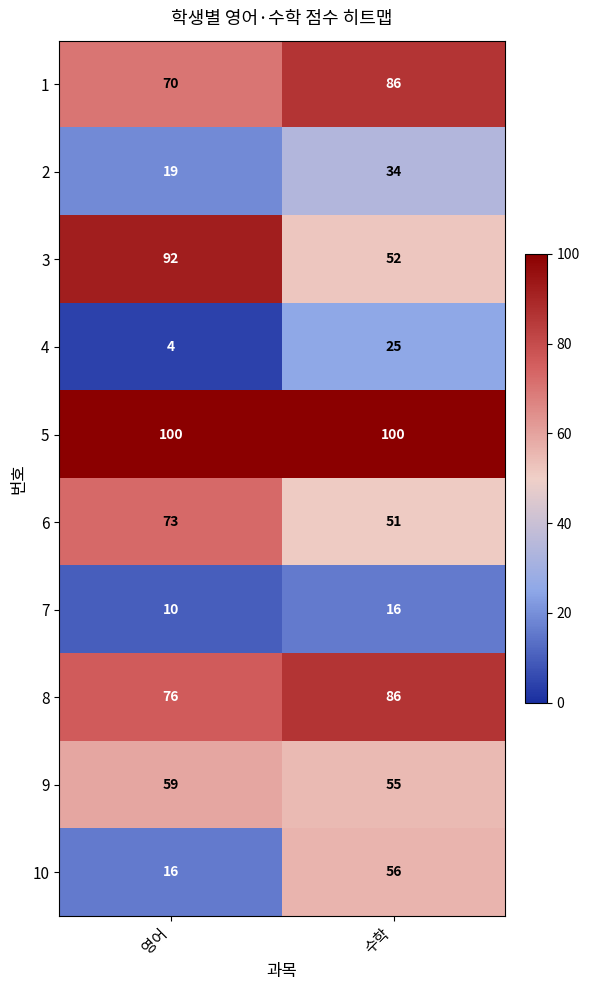

What is the difference between the maximum and minimum values in the 6 series?

22